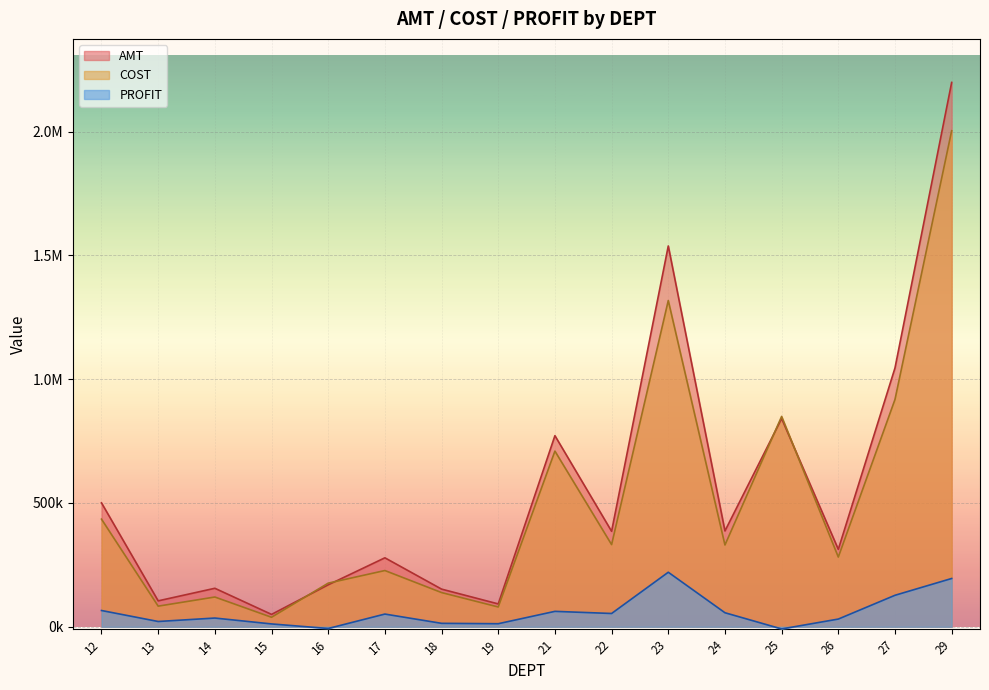

Read the COST value at 22.

331926.8